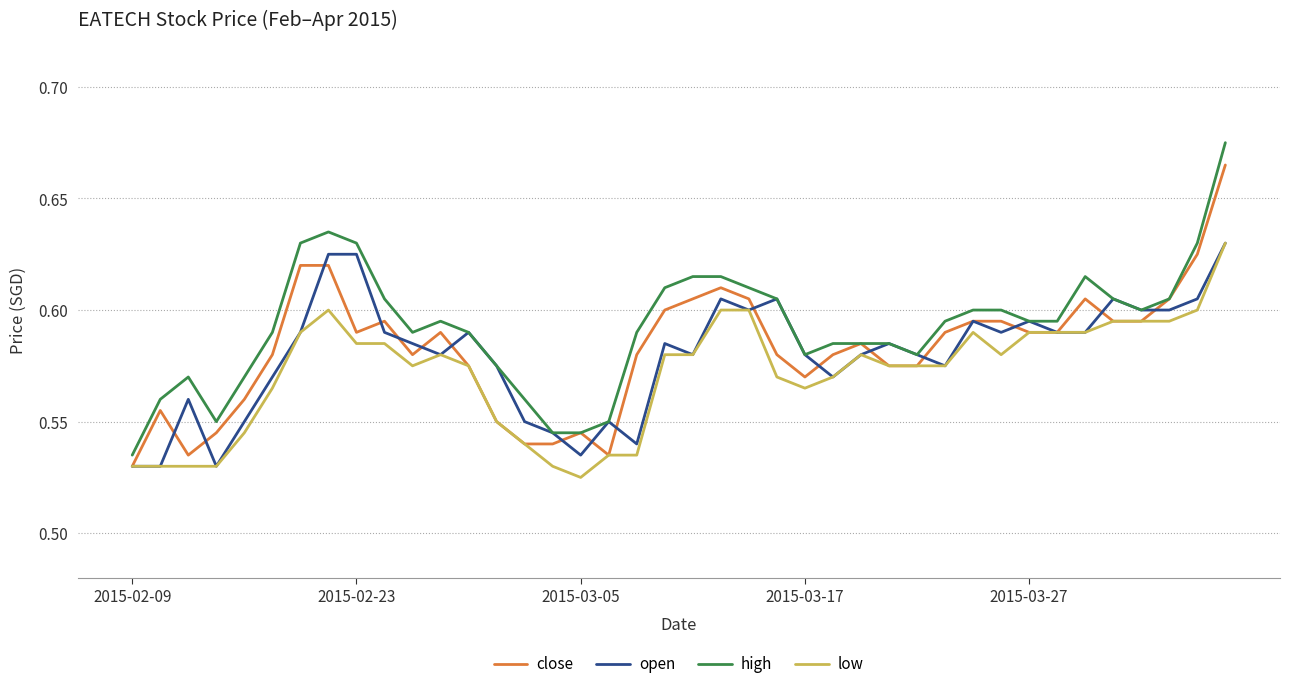

Which series has the largest total across all categories?

high